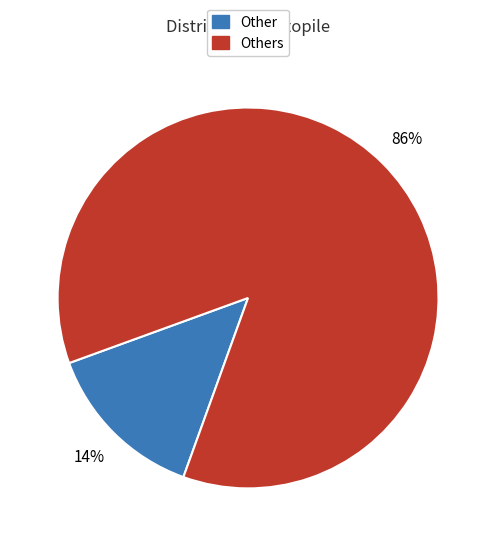

Does any single category account for the majority?

Yes